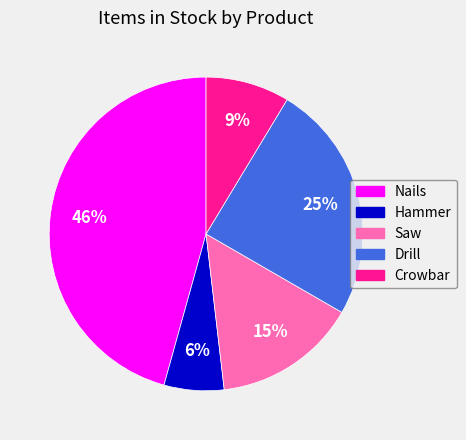

The Nails slice represents 55% of the pie. True or false?

False